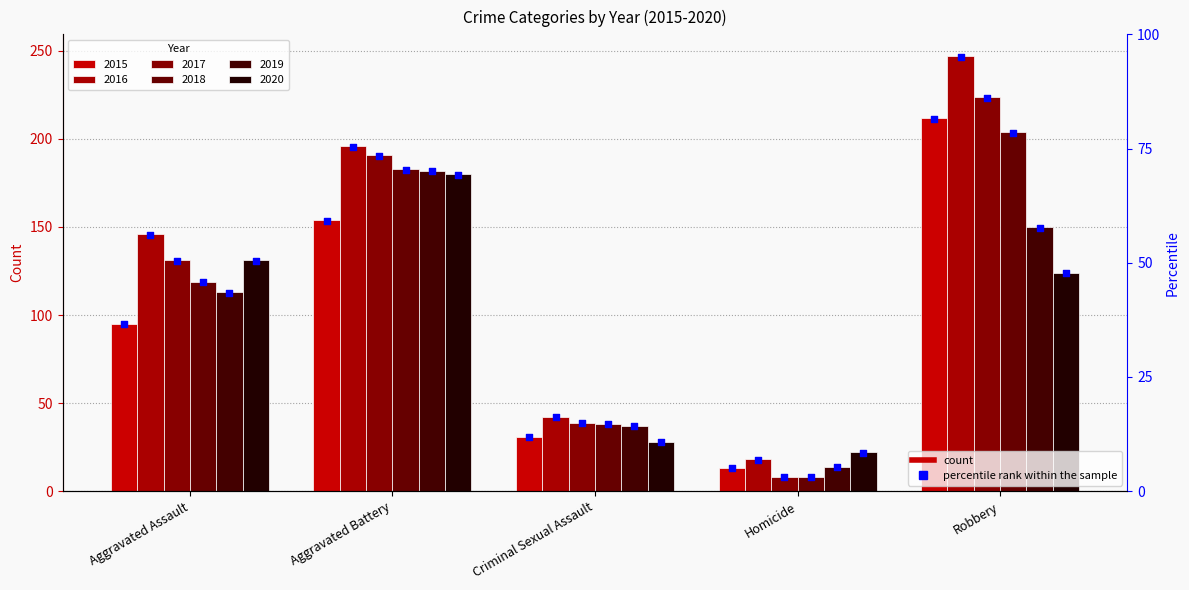

Which series has the largest Y range (max minus min)?

2016